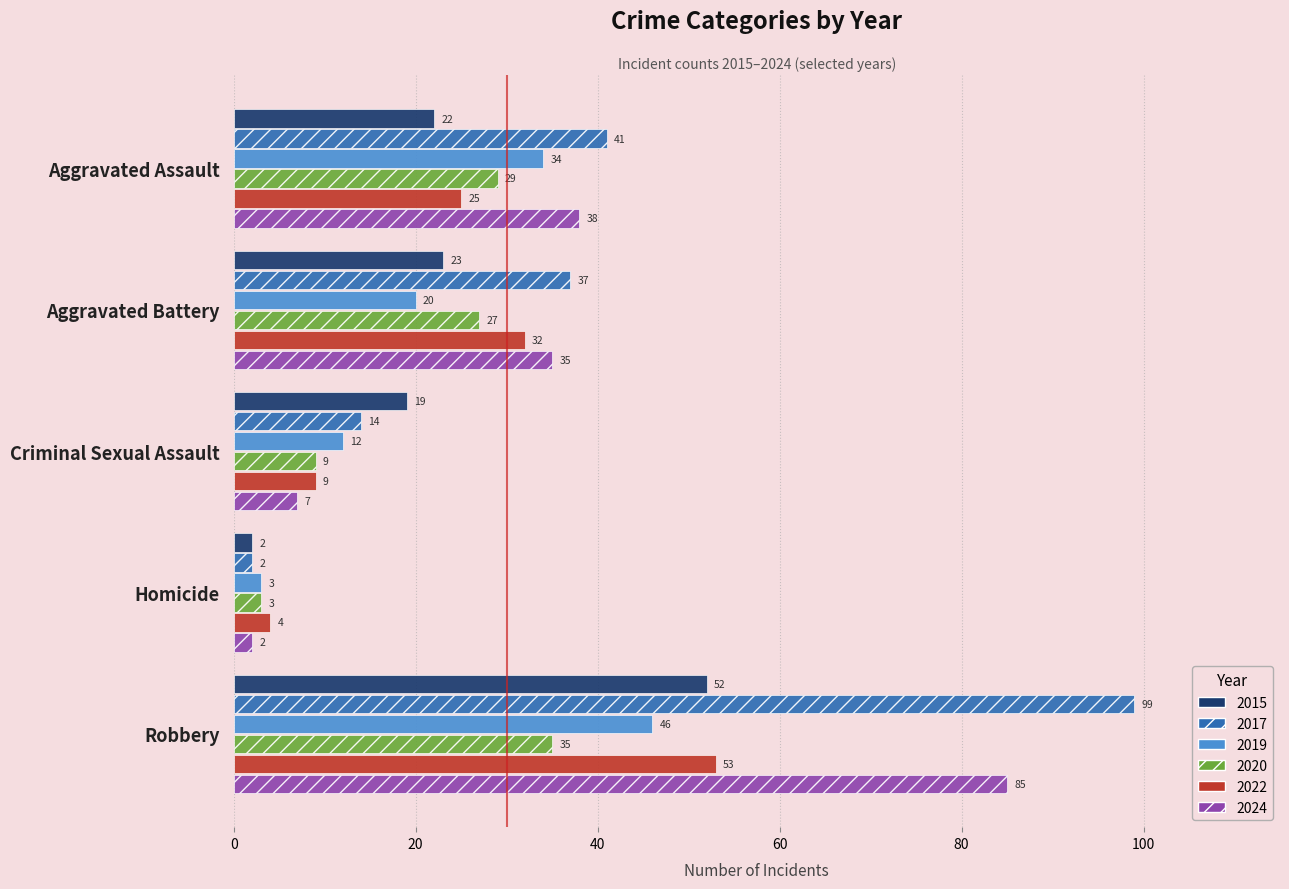

At which category is the sum across all series the highest?

Robbery